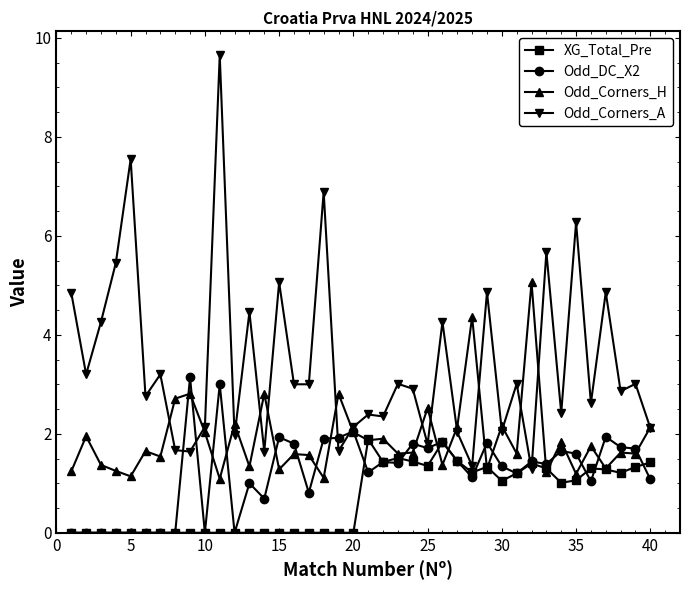

Does the chart have visible grid lines?

No